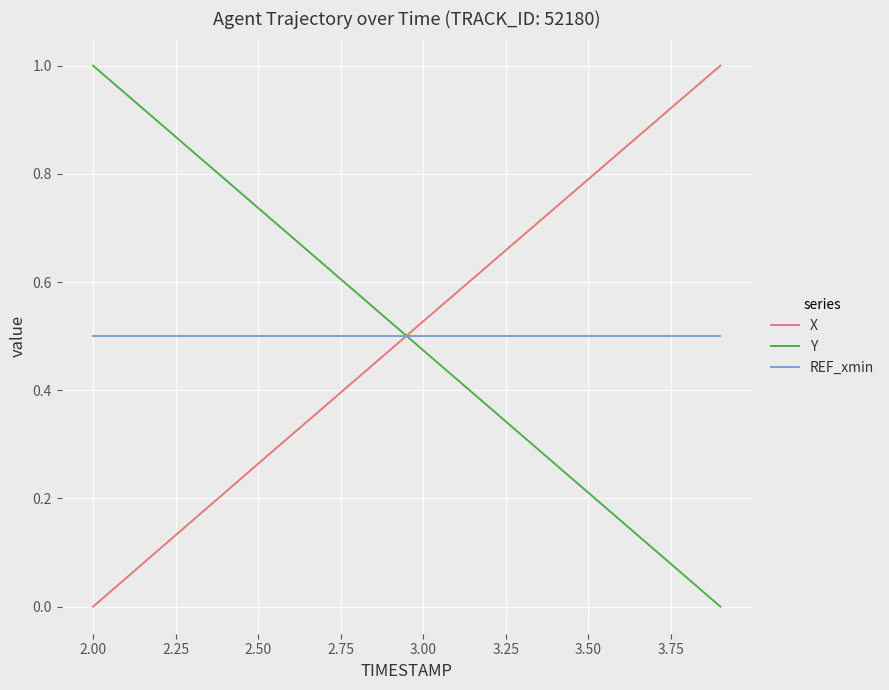

What is the greatest value displayed?

1.0